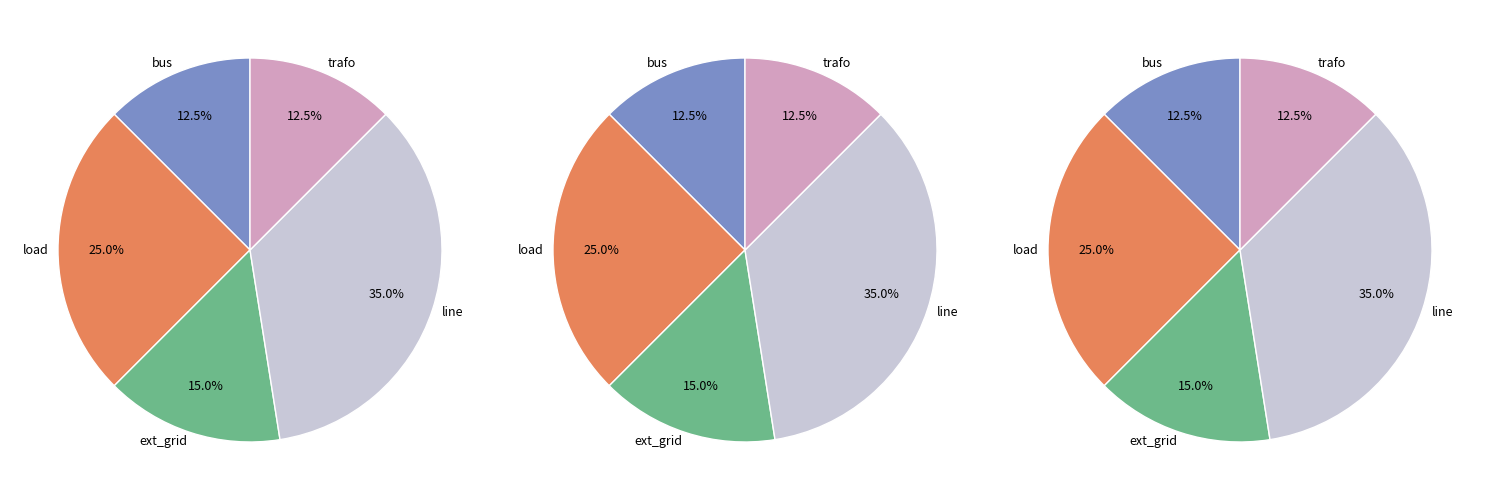

Rank the categories by value from highest to lowest.

line, load, ext_grid, bus, trafo